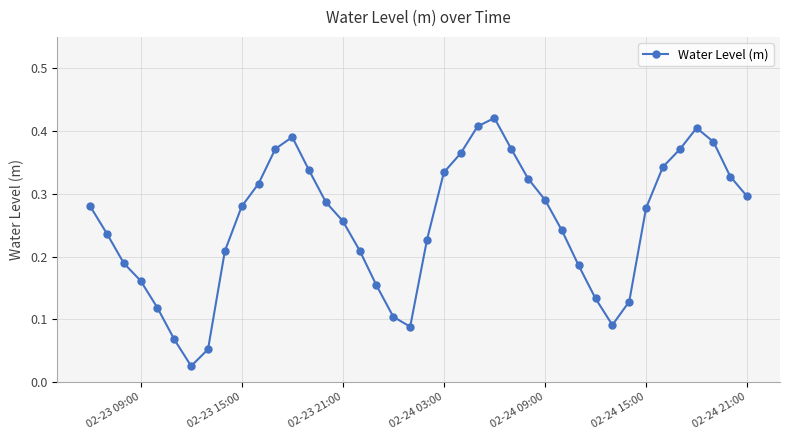

True or false: the data has more than 0 interior local peaks.

True